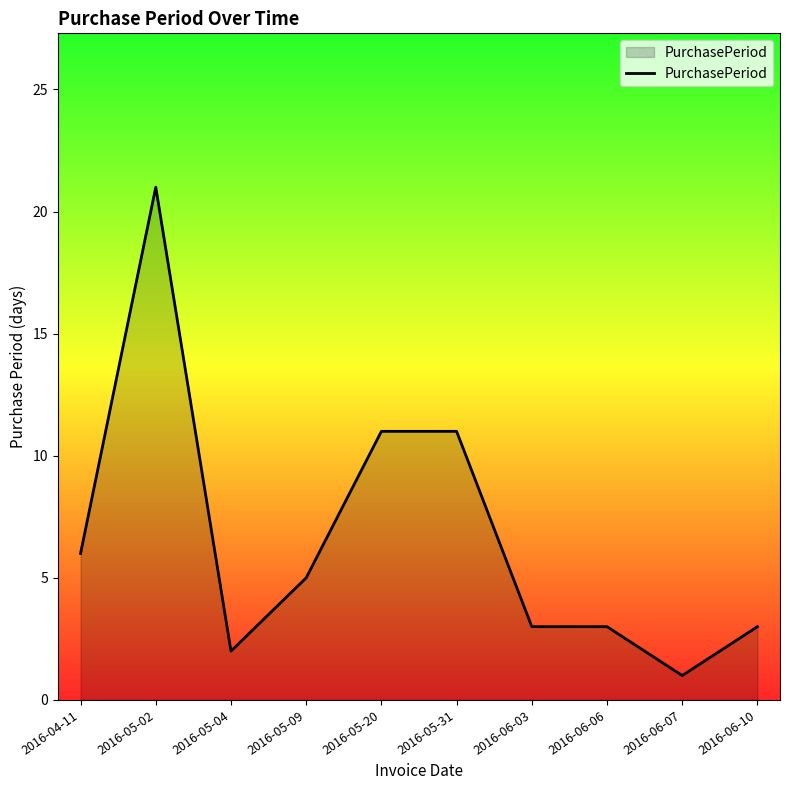

How many lines are shown in the chart?

1